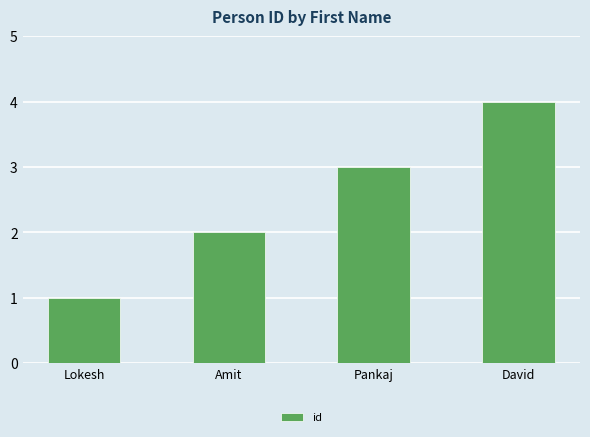

What is the label of the 4th bar from the right?

Lokesh